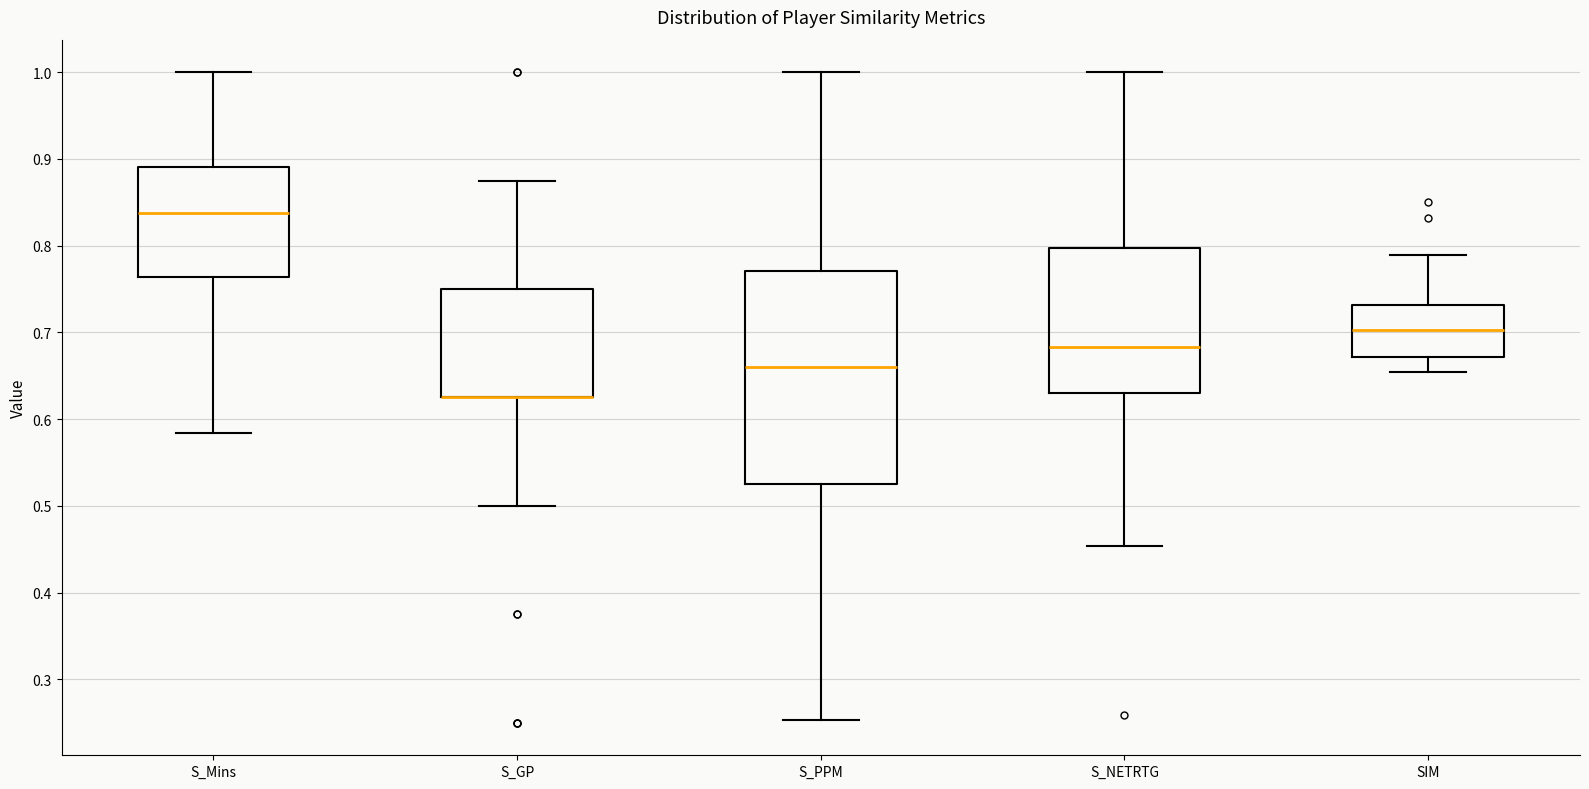

Reading left to right, read every box against the y-axis: the position of its median line, the range the box covers, and the ends of its whiskers. The values are not printed on the chart, so give them approximately, as read against the axis.

S_Mins: median 0.84, box 0.76 to 0.89, whiskers 0.58 to 1.00
S_GP: median 0.63 (drawn on the box's lower edge), box 0.63 to 0.75, whiskers 0.50 to 0.88
S_PPM: median 0.66, box 0.53 to 0.77, whiskers 0.25 to 1.00
S_NETRTG: median 0.68, box 0.63 to 0.80, whiskers 0.45 to 1.00
SIM: median 0.70, box 0.67 to 0.73, whiskers 0.65 to 0.79